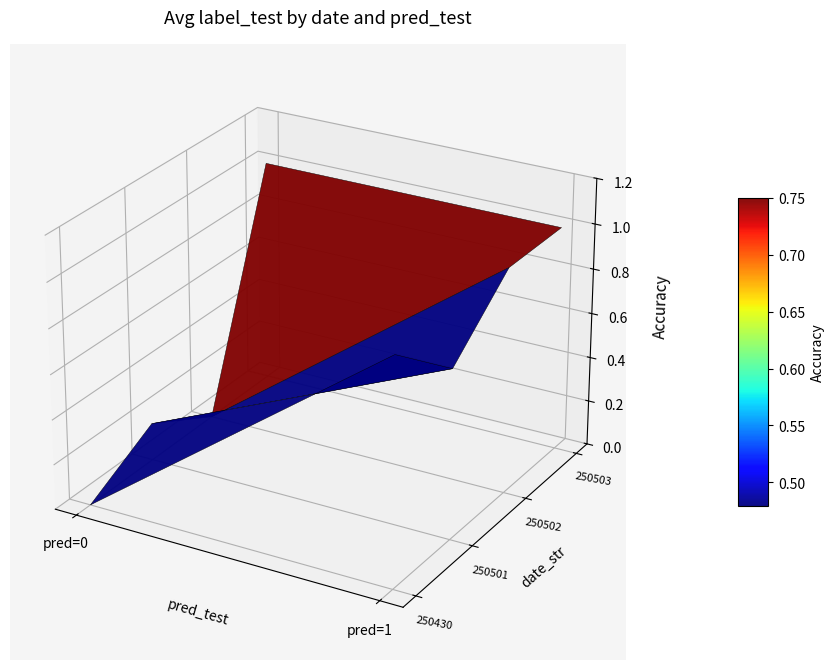

What is the difference between the maximum and minimum values in the 250501 series?

1.0